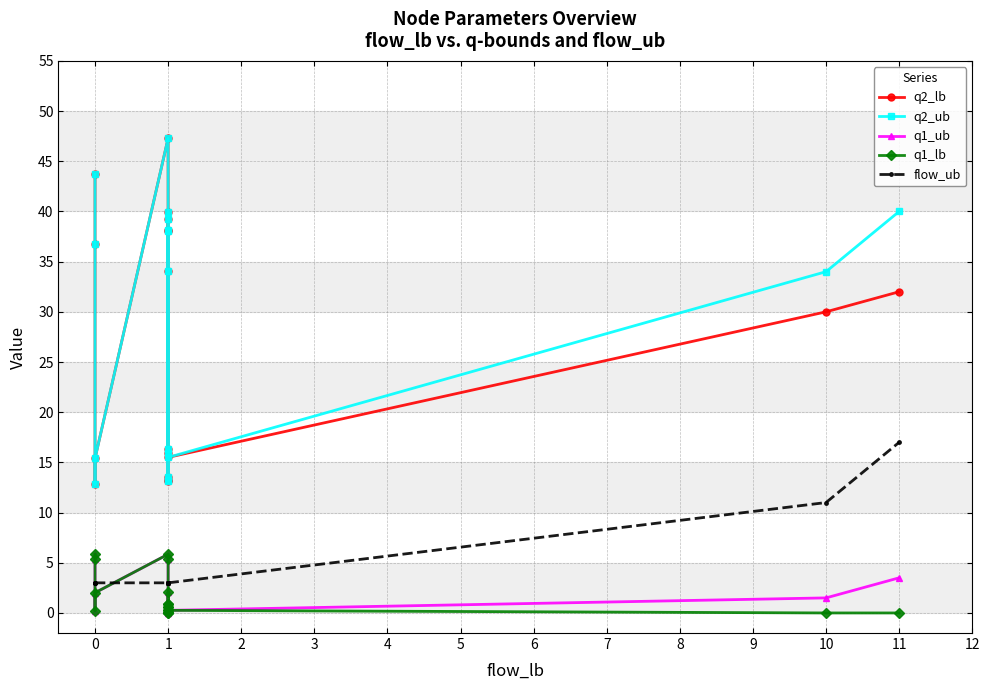

How many interior local peaks does the q1_ub series have?

3